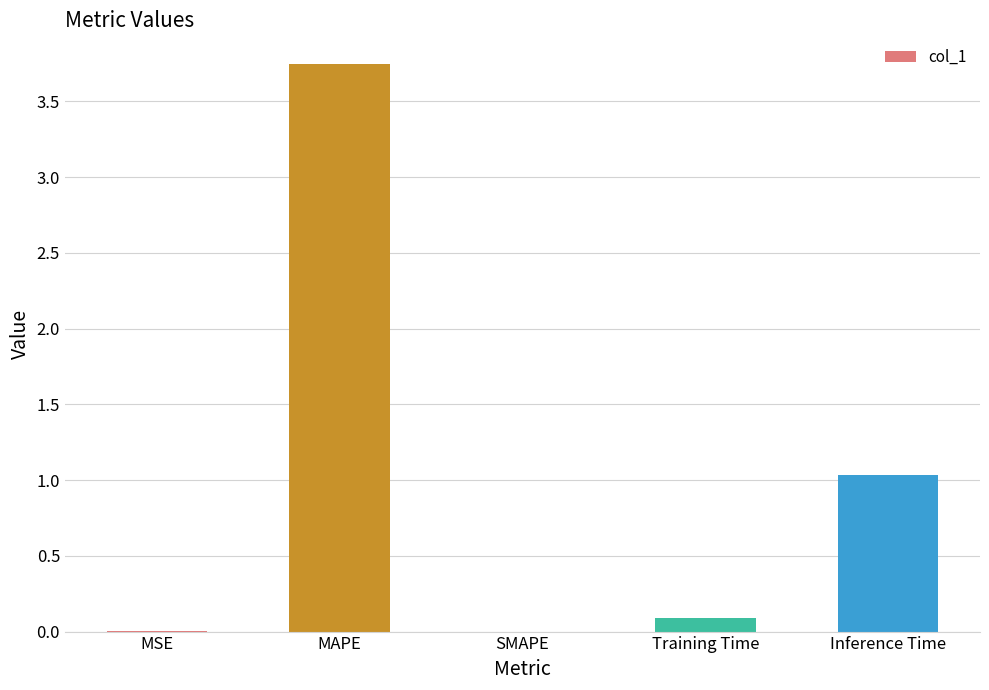

Count the number of data series in this chart.

1